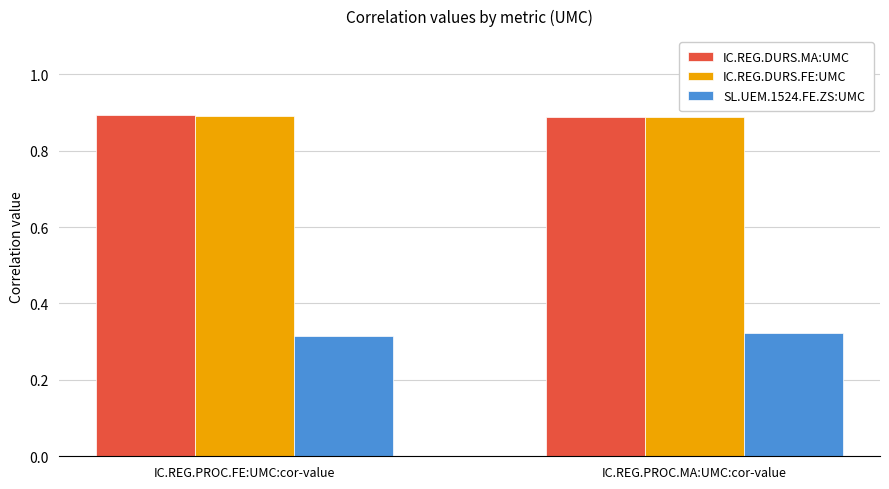

What is the sum of the SL.UEM.1524.FE.ZS:UMC values at IC.REG.PROC.MA:UMC:cor-value and IC.REG.PROC.FE:UMC:cor-value?

0.6